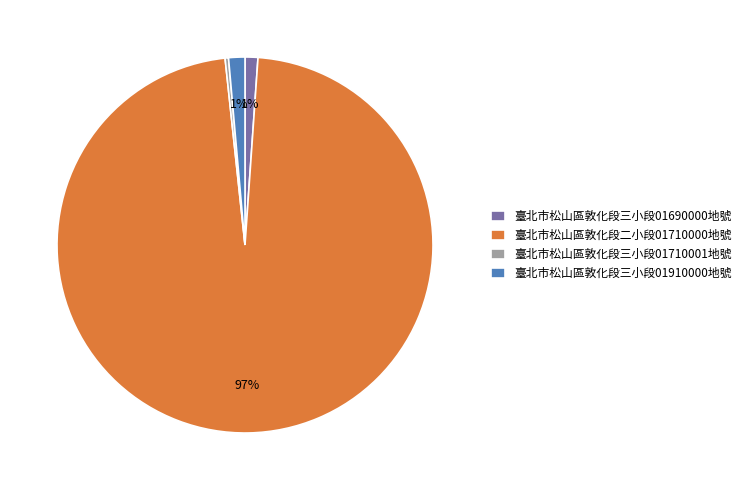

Which category has the biggest portion of the pie?

臺北市松山區敦化段二小段01710000地號